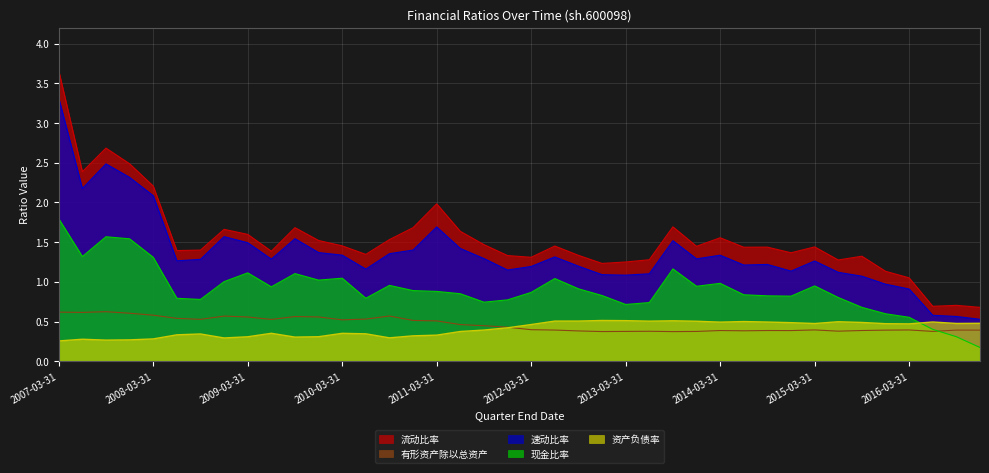

At which label does 有形资产除以总资产 reach its peak?

2007-09-30